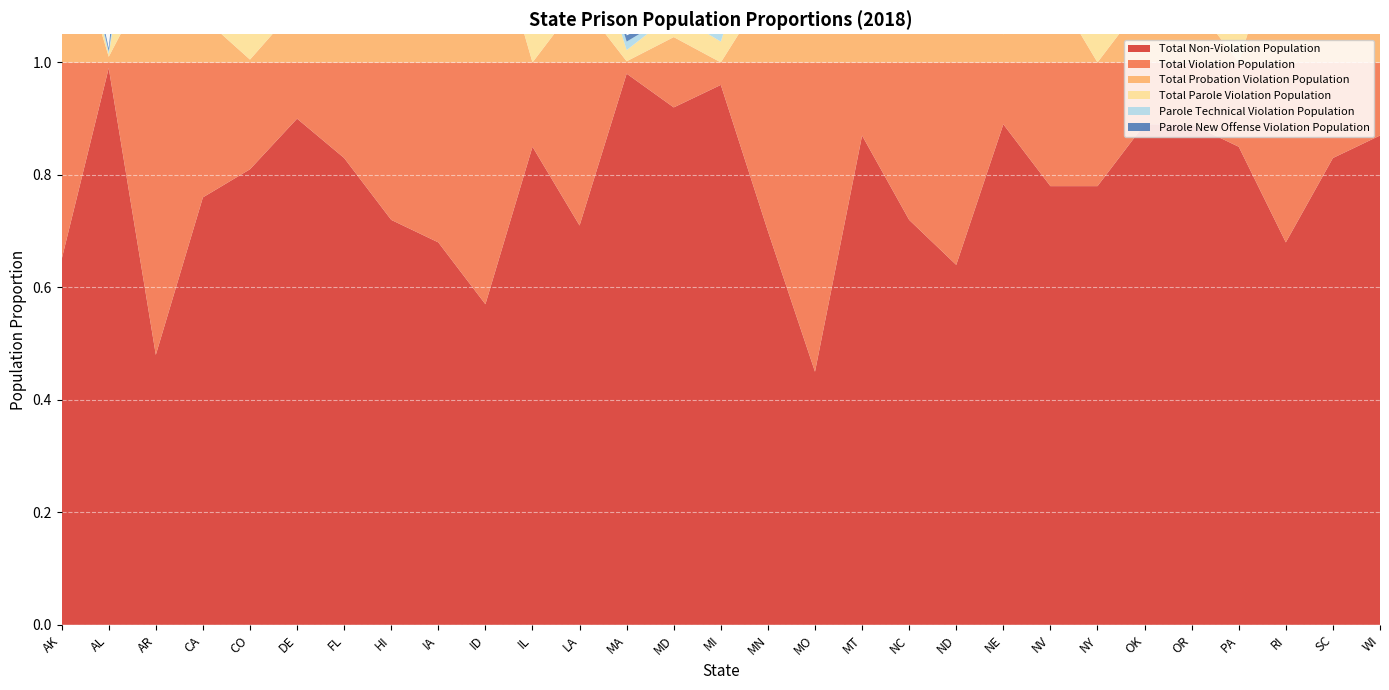

Reading left to right, list all the values displayed in this chart.

Total Non-Violation Population: AK=0.7	AL=1.0	AR=0.5	CA=0.8	CO=0.8	DE=0.9	FL=0.8	HI=0.7	IA=0.7	ID=0.6	IL=0.8	LA=0.7	MA=1.0	MD=0.9	MI=1.0	MN=0.7	MO=0.5	MT=0.9	NC=0.7	ND=0.6	NE=0.9	NV=0.8	NY=0.8	OK=0.9	OR=0.9	PA=0.8	RI=0.7	SC=0.8	WI=0.9
Total Violation Population: AK=0.3	AL=0.0	AR=0.5	CA=0.2	CO=0.2	DE=0.1	FL=0.2	HI=0.3	IA=0.3	ID=0.4	IL=0.1	LA=0.3	MA=0.0	MD=0.1	MI=0.0	MN=0.3	MO=0.6	MT=0.1	NC=0.3	ND=0.4	NE=0.1	NV=0.2	NY=0.2	OK=0.1	OR=0.1	PA=0.1	RI=0.3	SC=0.2	WI=0.1
Total Probation Violation Population: AK=0.3	AL=0.0	AR=0.2	CA=0.1	CO=0.0	DE=0.1	FL=0.2	HI=0.1	IA=0.2	ID=0.3	IL=0.0	LA=0.1	MA=0.0	MD=0.0	MI=0.0	MN=0.1	MO=0.3	MT=0.1	NC=0.2	ND=0.3	NE=0.1	NV=0.1	NY=0.0	OK=0.1	OR=0.1	PA=0.0	RI=0.3	SC=0.1	WI=0.1
Total Parole Violation Population: AK=0.1	AL=0.0	AR=0.3	CA=0.2	CO=0.2	DE=0.0	FL=0.0	HI=0.2	IA=0.1	ID=0.1	IL=0.1	LA=0.2	MA=0.0	MD=0.0	MI=0.0	MN=0.2	MO=0.2	MT=0.1	NC=0.1	ND=0.1	NE=0.1	NV=0.1	NY=0.2	OK=0.0	OR=0.0	PA=0.1	RI=0.1	SC=0.1	WI=0.1
Parole Technical Violation Population: AK=0.0	AL=0.0	AR=0.1	CA=0.0	CO=0.1	DE=0.0	FL=0.0	HI=0.0	IA=0.0	ID=0.0	IL=0.1	LA=0.0	MA=0.0	MD=0.0	MI=0.0	MN=0.1	MO=0.1	MT=0.0	NC=0.0	ND=0.0	NE=0.0	NV=0.1	NY=0.1	OK=0.0	OR=0.0	PA=0.1	RI=0.0	SC=0.0	WI=0.0
Parole New Offense Violation Population: AK=0.0	AL=0.0	AR=0.3	CA=0.2	CO=0.1	DE=0.0	FL=0.0	HI=0.1	IA=0.1	ID=0.1	IL=0.1	LA=0.2	MA=0.0	MD=0.0	MI=0.0	MN=0.1	MO=0.1	MT=0.0	NC=0.1	ND=0.0	NE=0.0	NV=0.0	NY=0.1	OK=0.0	OR=0.0	PA=0.1	RI=0.0	SC=0.0	WI=0.0